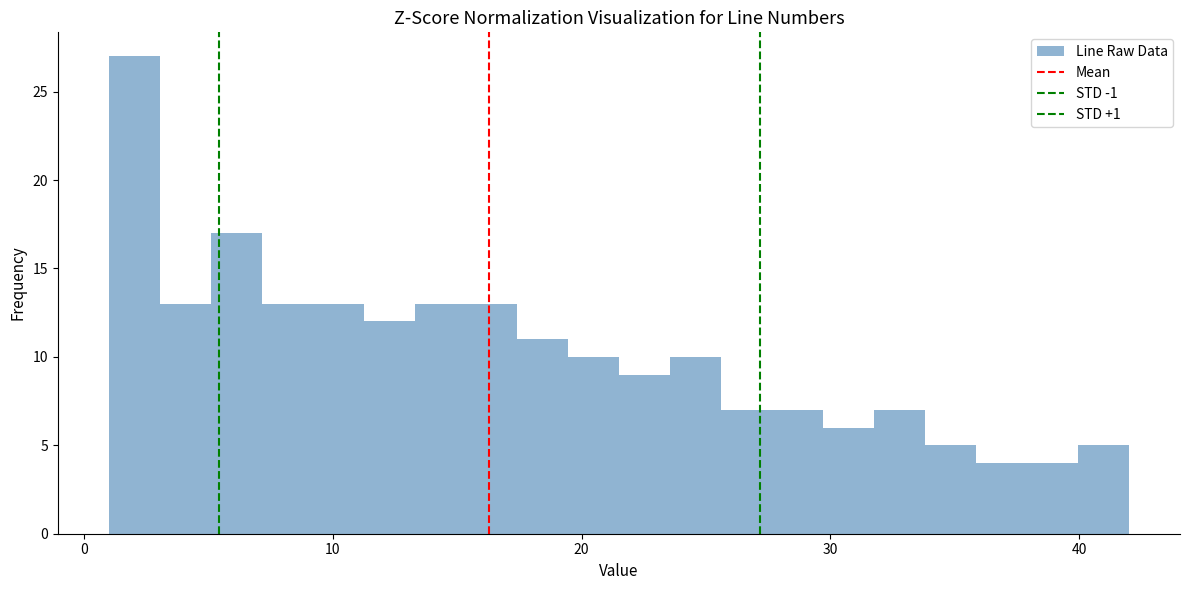

Read against the x-axis, roughly where is the centre of the tallest bar?

2